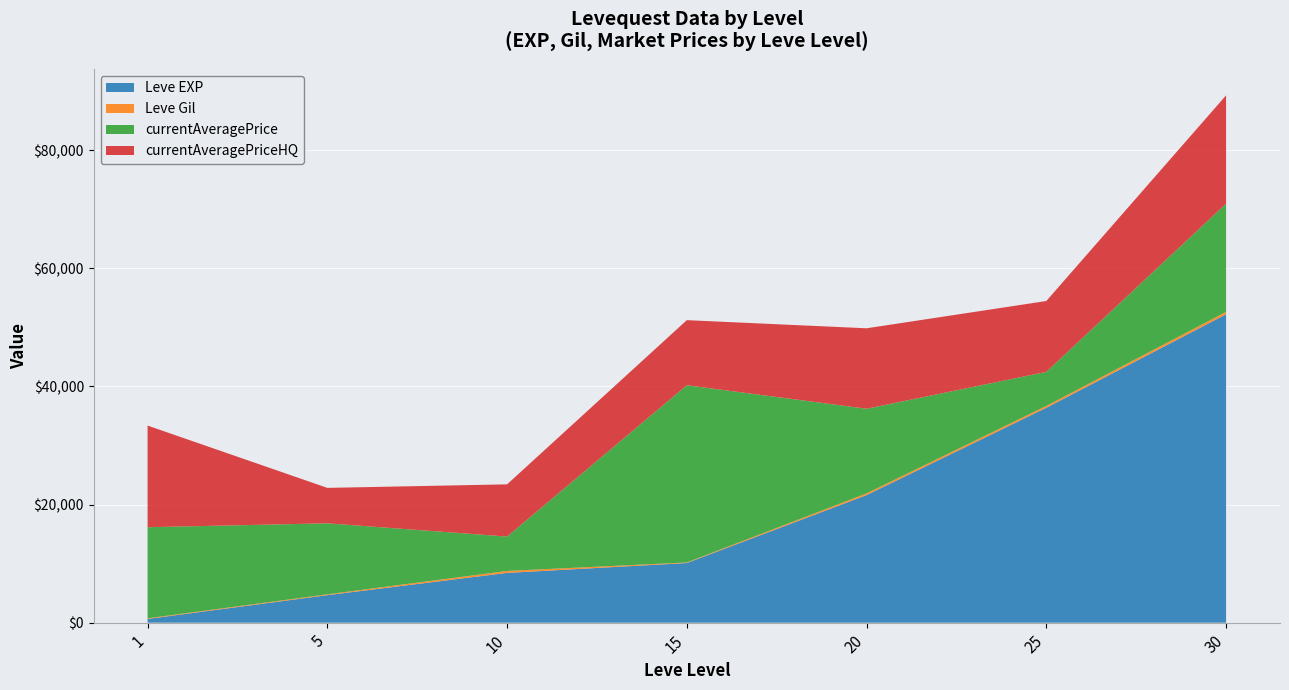

At which category is the sum across all series the highest?

30